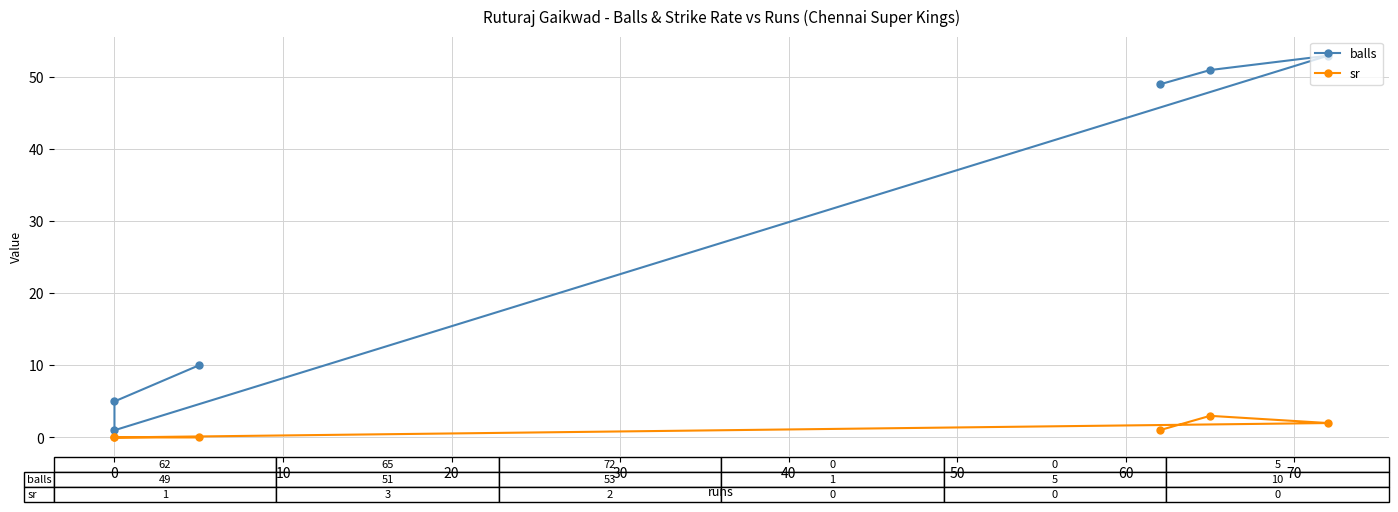

Which series has the largest total across all categories?

balls